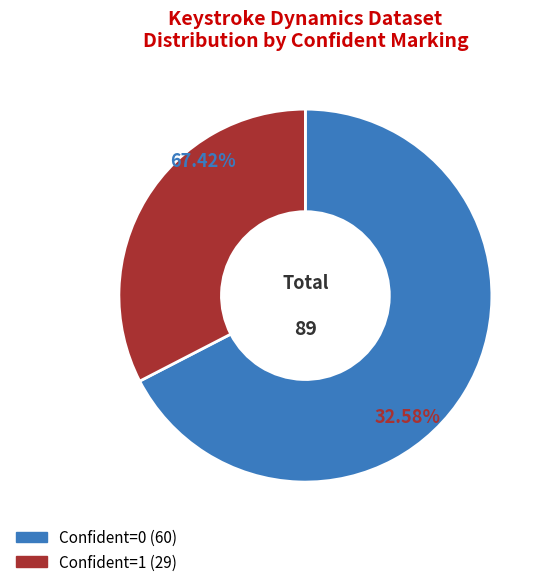

Is CONFIDENT_MARKED_CHAR=0 the majority of the pie?

Yes